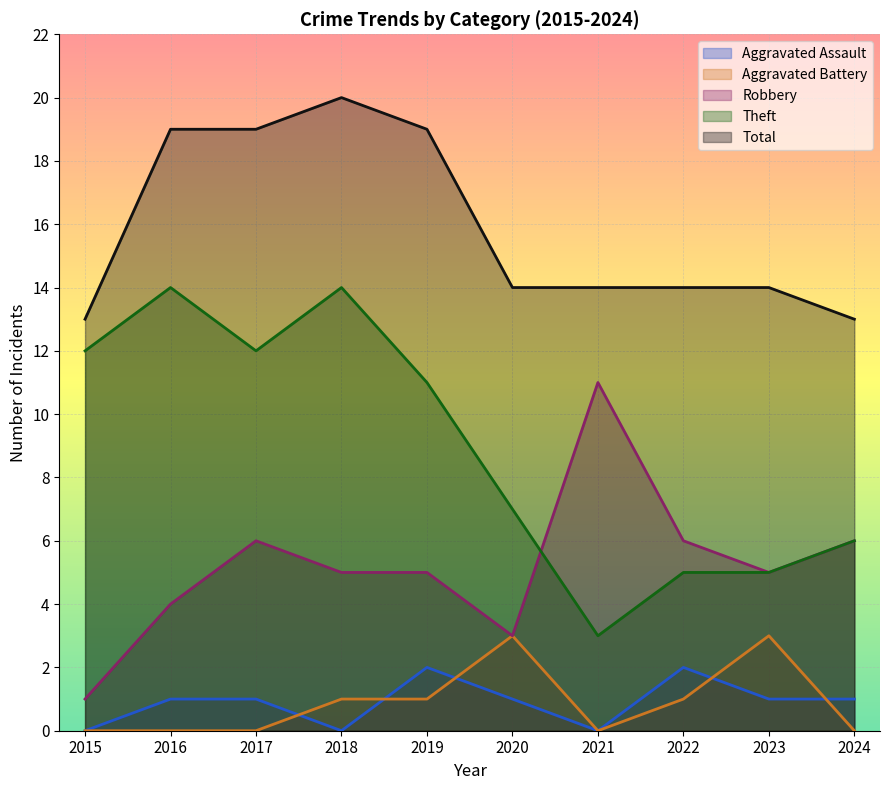

The Total series shows 3 at 2015. True or false?

False